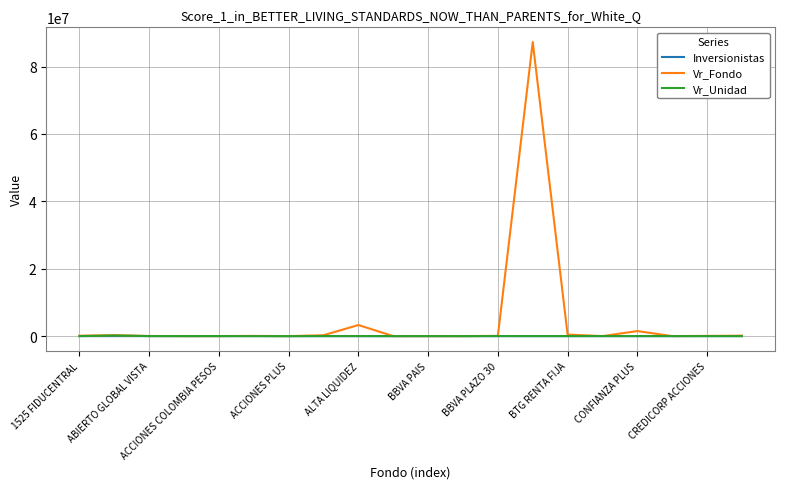

Which series has the largest range (max minus min)?

Vr_Fondo